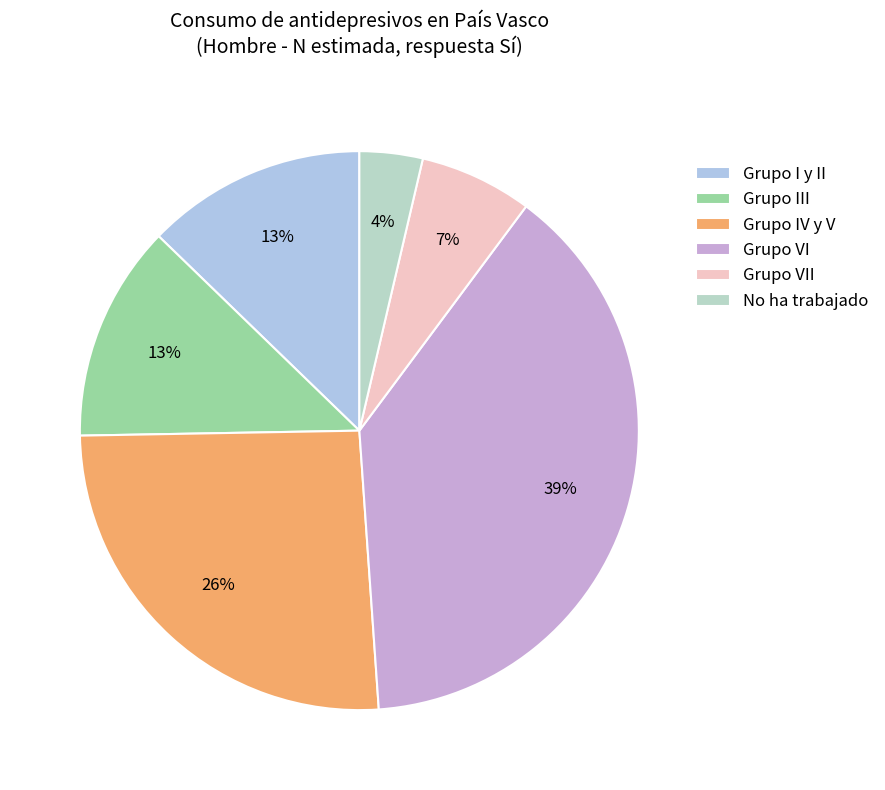

How many segments does this pie chart have?

6